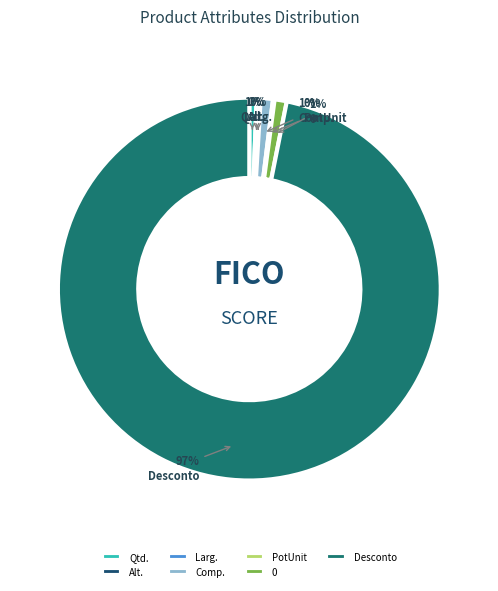

To the nearest percent, what portion does Comp. represent?

1%